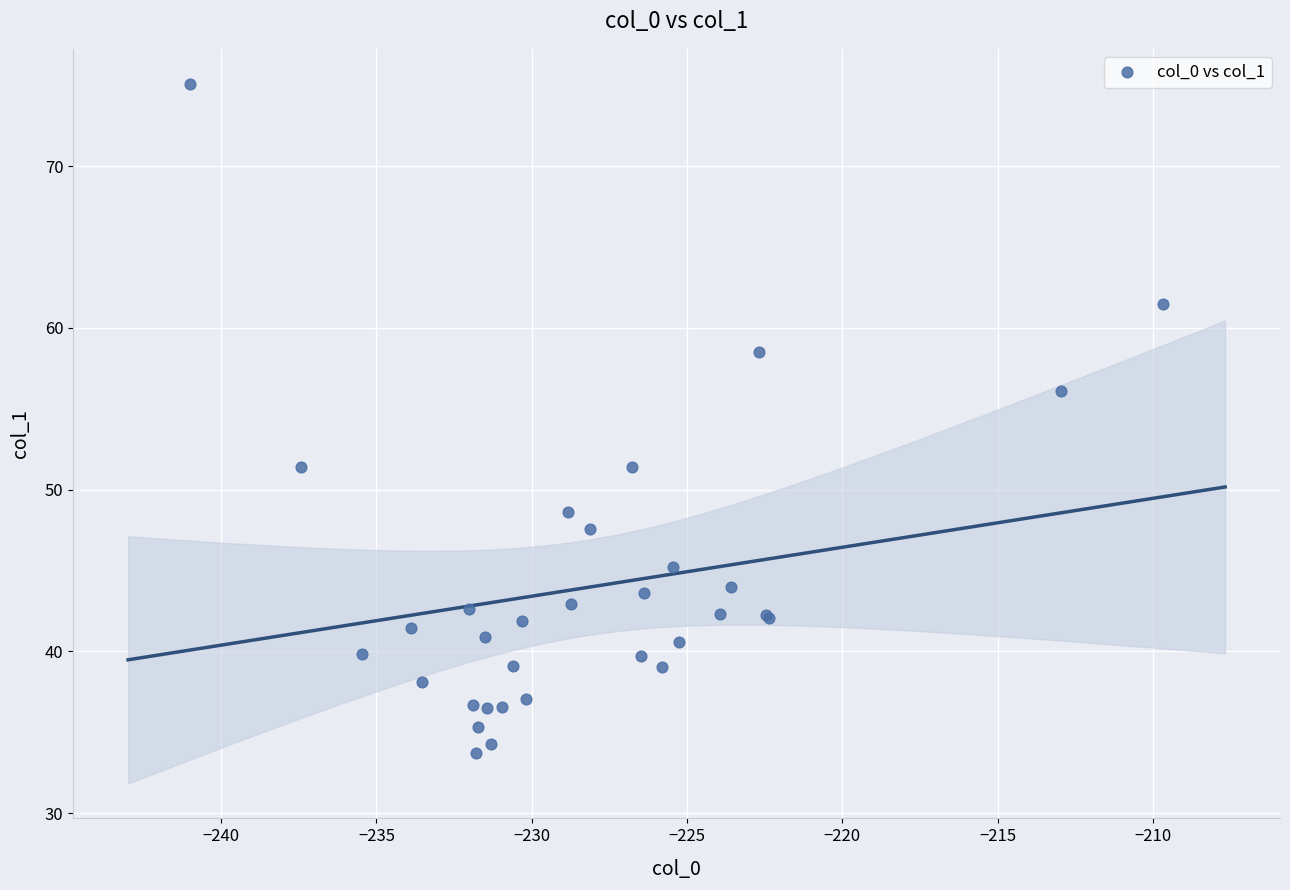

What Y value in the scatter plot is closest to 54?

56.1